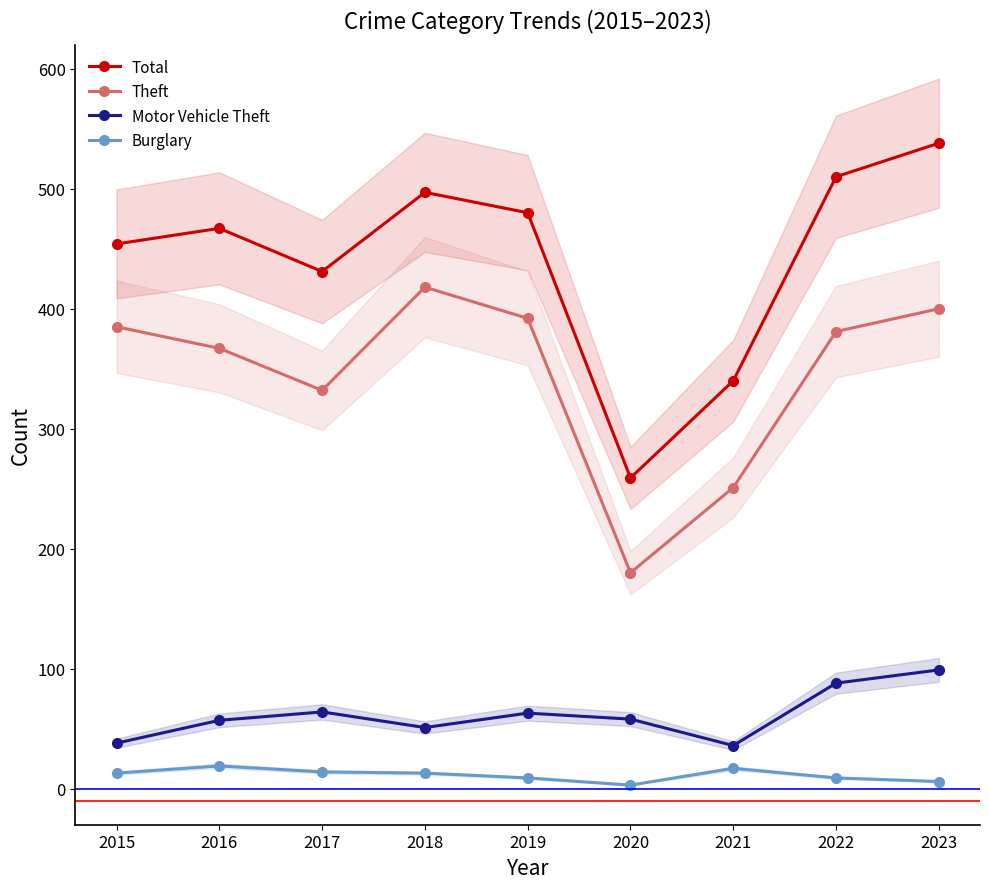

Which series has the largest total across all categories?

Total